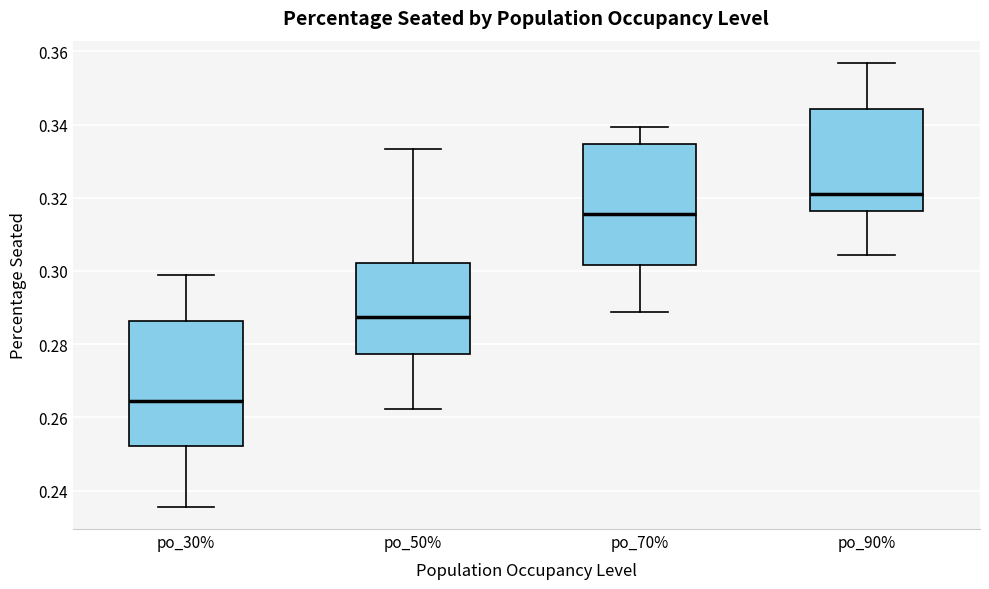

Which box's median line is the highest?

po_90%